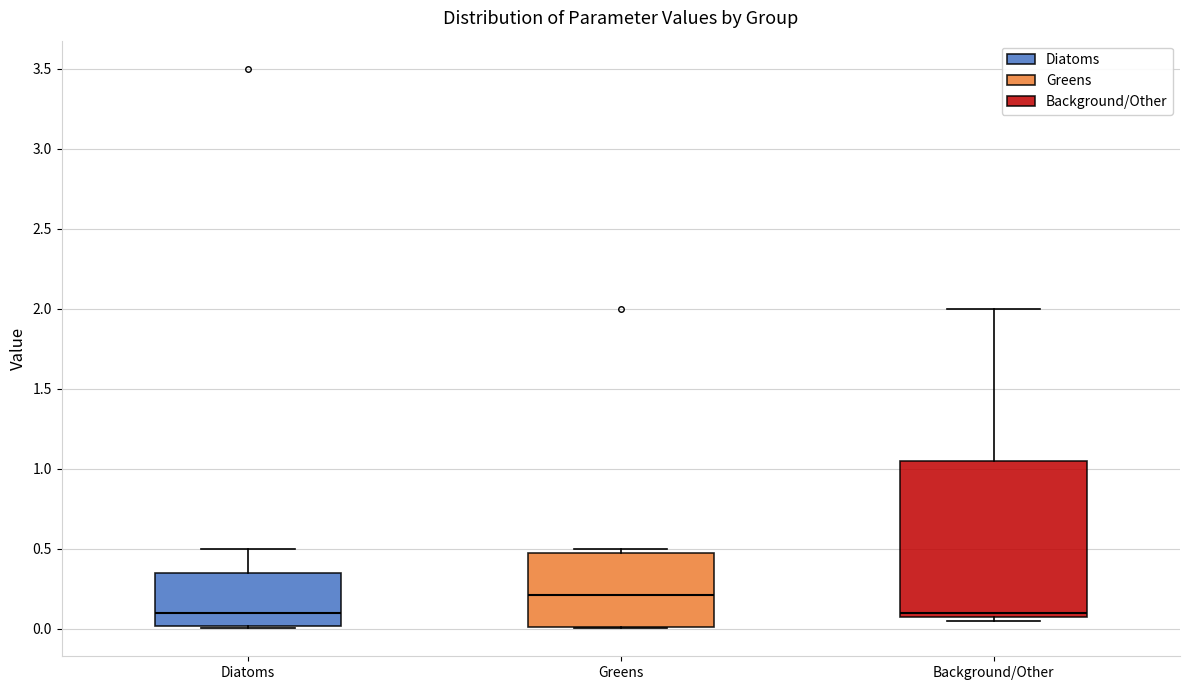

Reading left to right, transcribe this box plot: for each box, give where its median line is, the range the box spans, and where its two whiskers end, as read against the y-axis. The values are not printed on the chart, so give them approximately, as read against the axis.

Diatoms: median 0.10, box 0.00 to 0.35, whiskers 0.00 to 0.50
Greens: median 0.20, box 0.00 to 0.50, whiskers 0.00 to 0.50 (just above the box's upper edge)
Background/Other: median 0.10 (just above the box's lower edge), box 0.10 to 1.05, whiskers 0.05 to 2.00